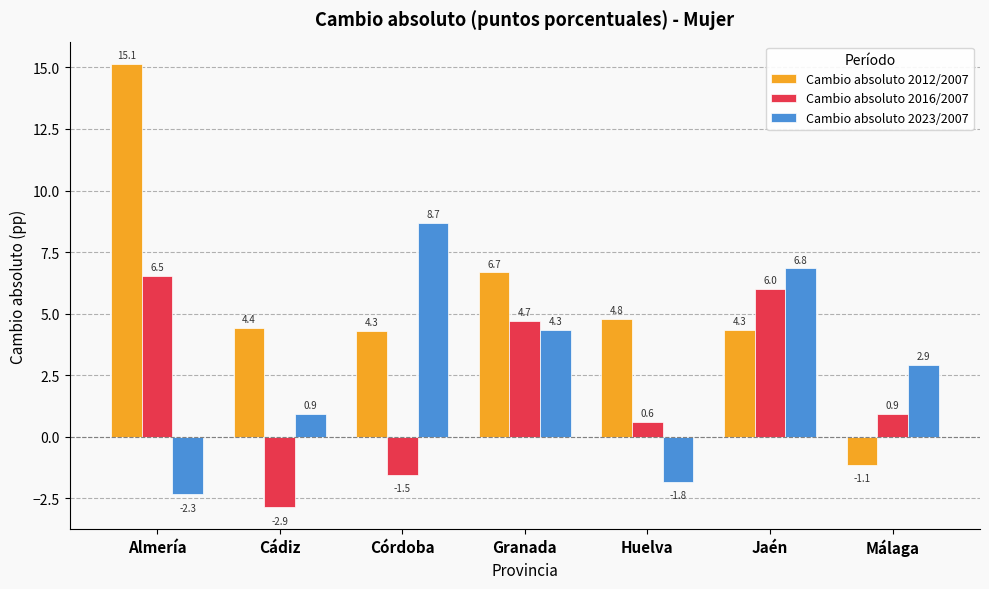

What is the value of the Cambio absoluto 2016/2007 bar at the 6th from the left?

6.0